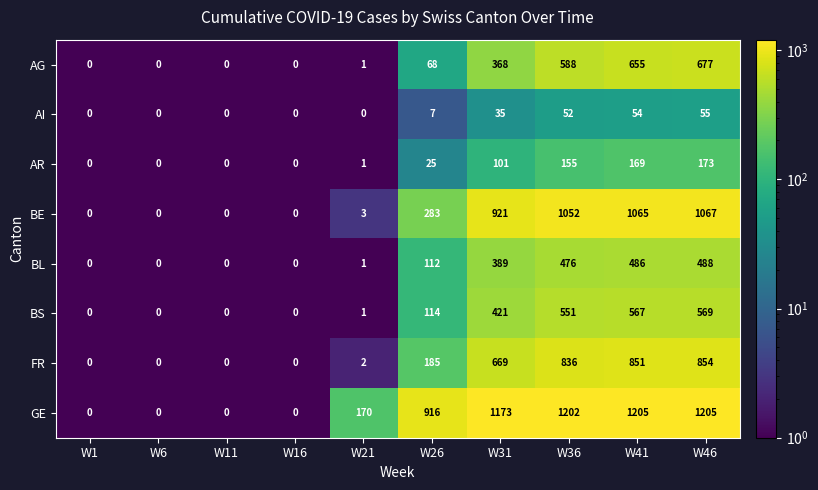

True or false: AG has a value of -430 at W11.

False